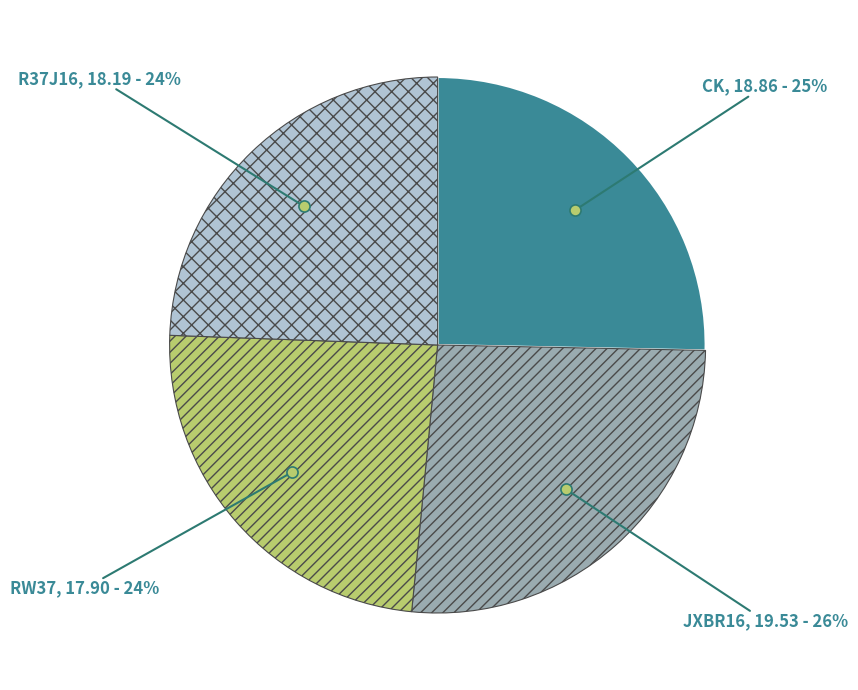

How many segments does this pie chart have?

4